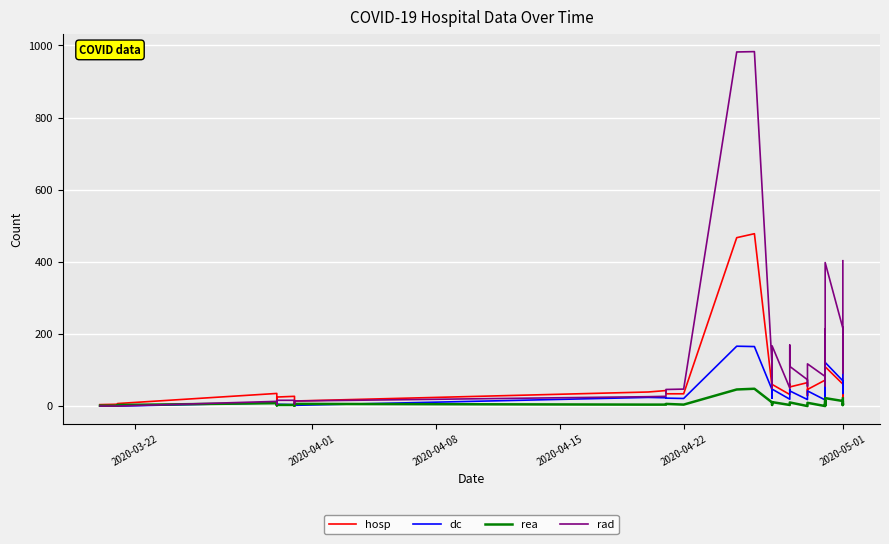

Rank the series by their maximum value, from highest to lowest.

rad, hosp, dc, rea